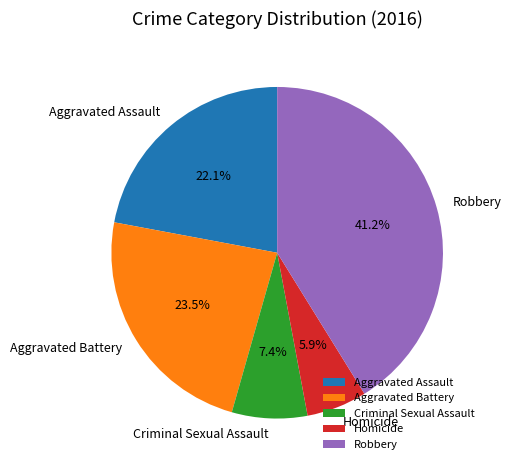

Which slice is the smallest?

Homicide